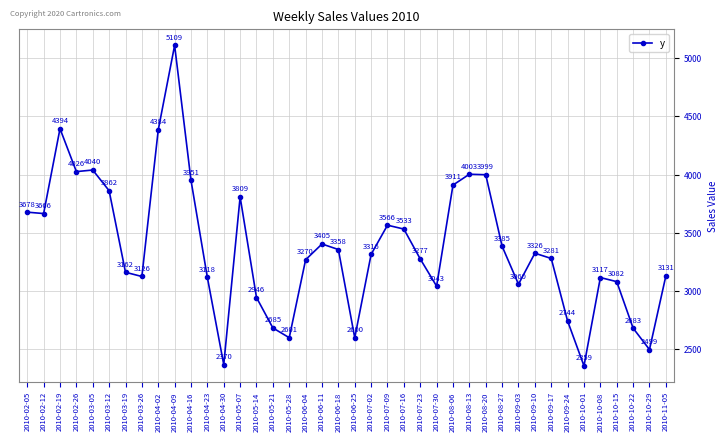

At which label is the value closest to 3734?

2010-02-05